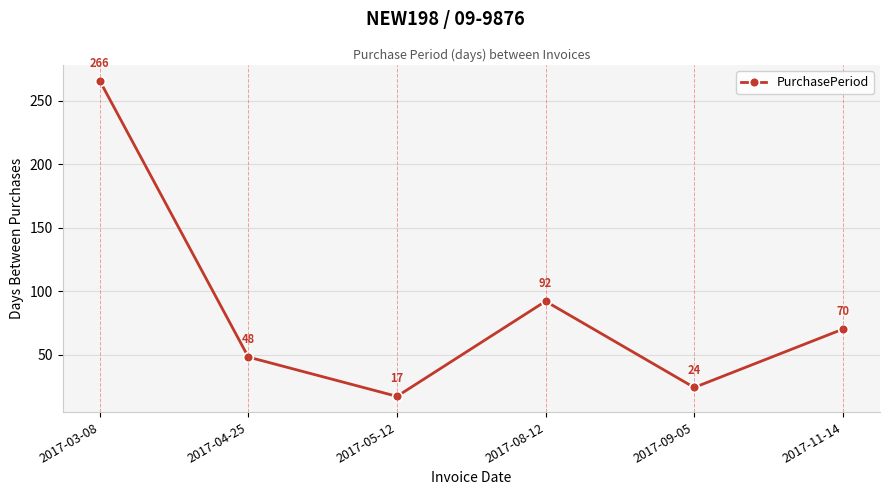

List the labels in order of value, largest first.

2017-03-08, 2017-08-12, 2017-11-14, 2017-04-25, 2017-09-05, 2017-05-12